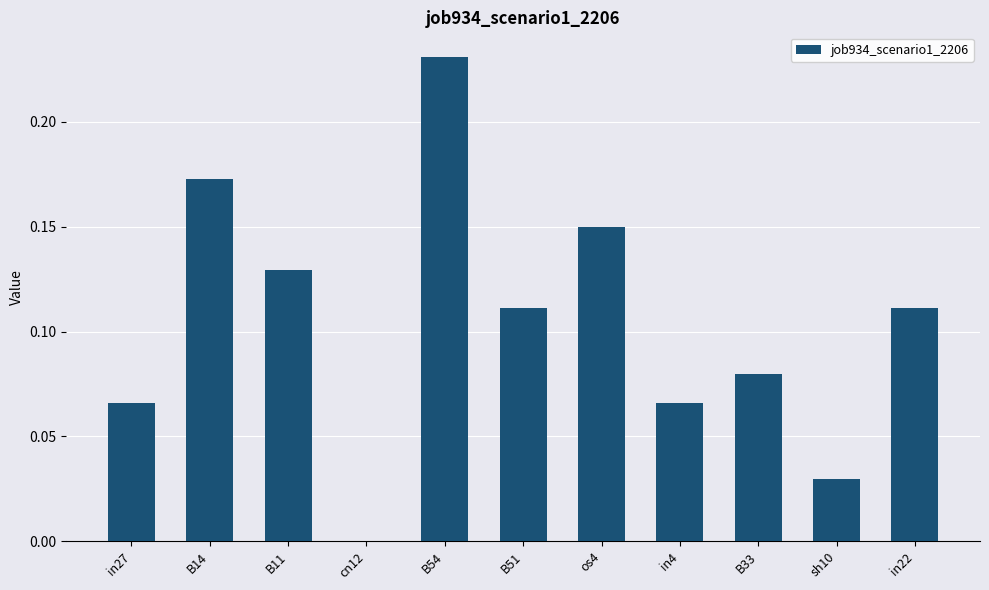

True or false: the data shows 0.0 at in4.

False